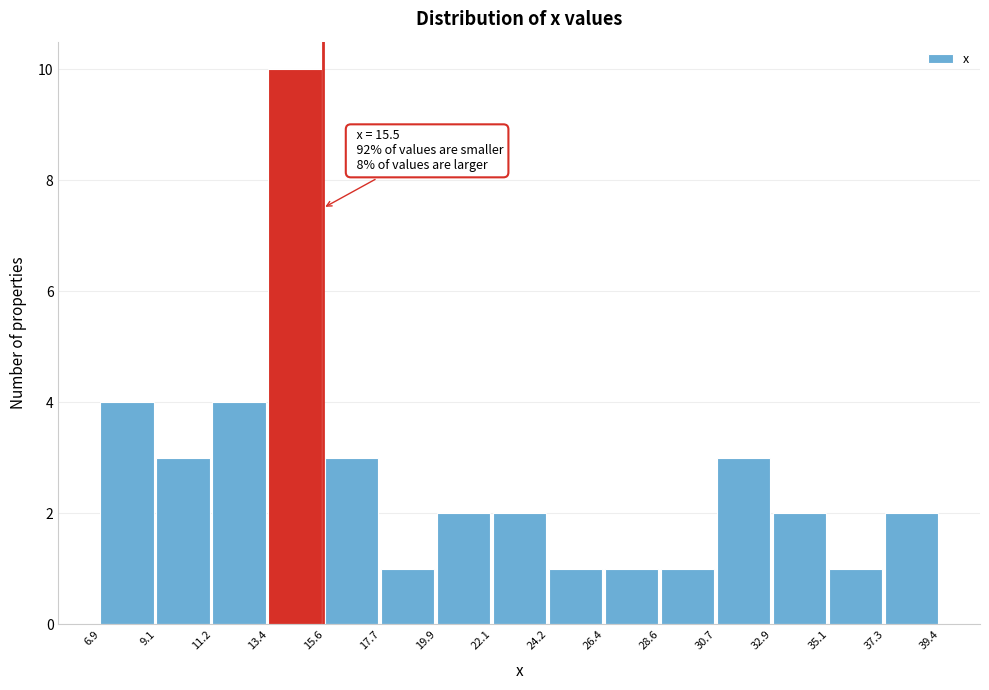

Over which range of the x-axis is the bar tallest?

13.4 to 15.6